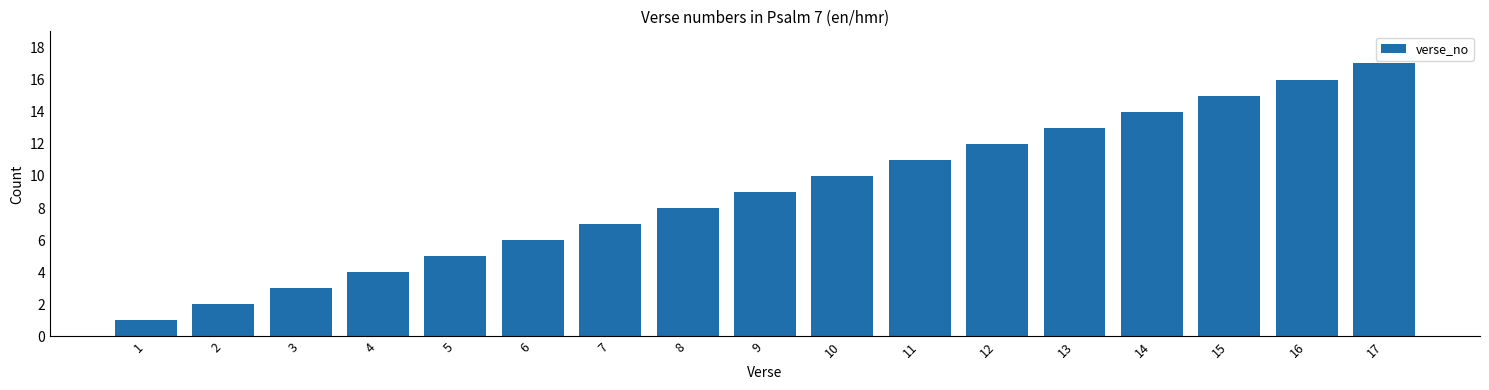

Rank the categories by value from highest to lowest.

17, 16, 15, 14, 13, 12, 11, 10, 9, 8, 7, 6, 5, 4, 3, 2, 1